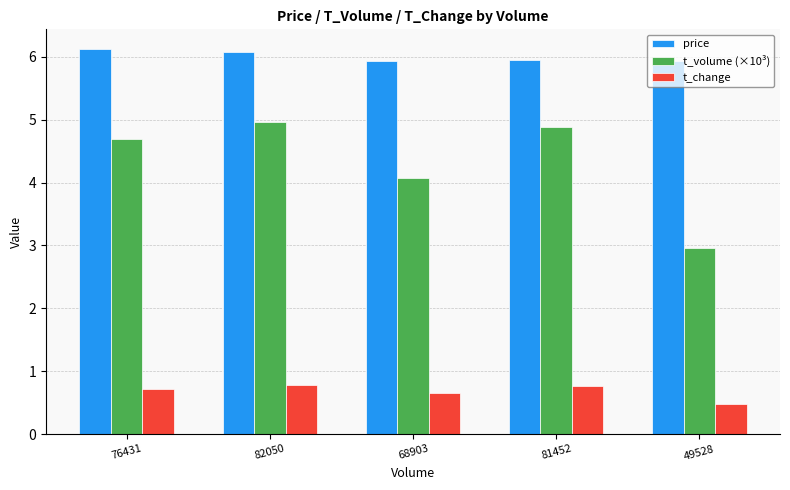

How many data points in t_volume (×10³) are less than 4?

1